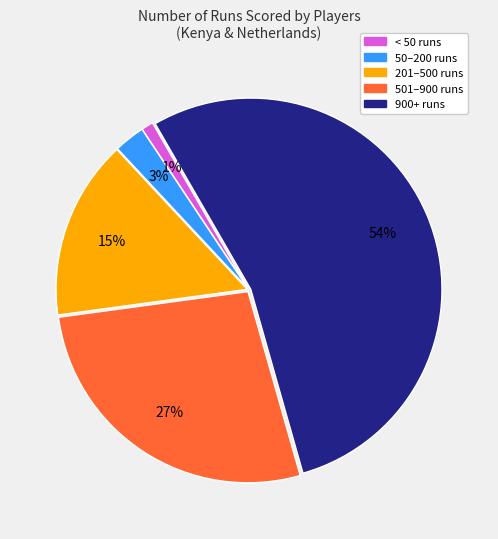

How many slices are in this pie chart?

5